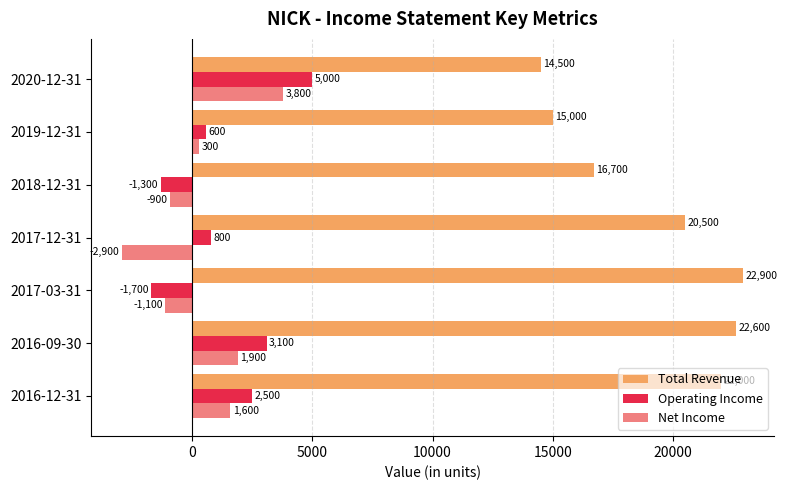

Where is Net Income nearest to the value 450?

2019-12-31